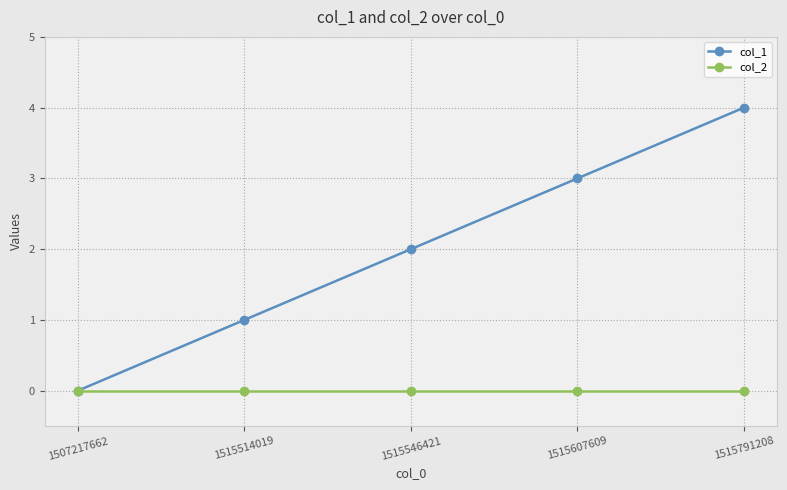

Reading left to right, transcribe all the data shown in this chart.

col_1: 1507217662=0	1515514019=1	1515546421=2	1515607609=3	1515791208=4
col_2: 1507217662=0	1515514019=0	1515546421=0	1515607609=0	1515791208=0